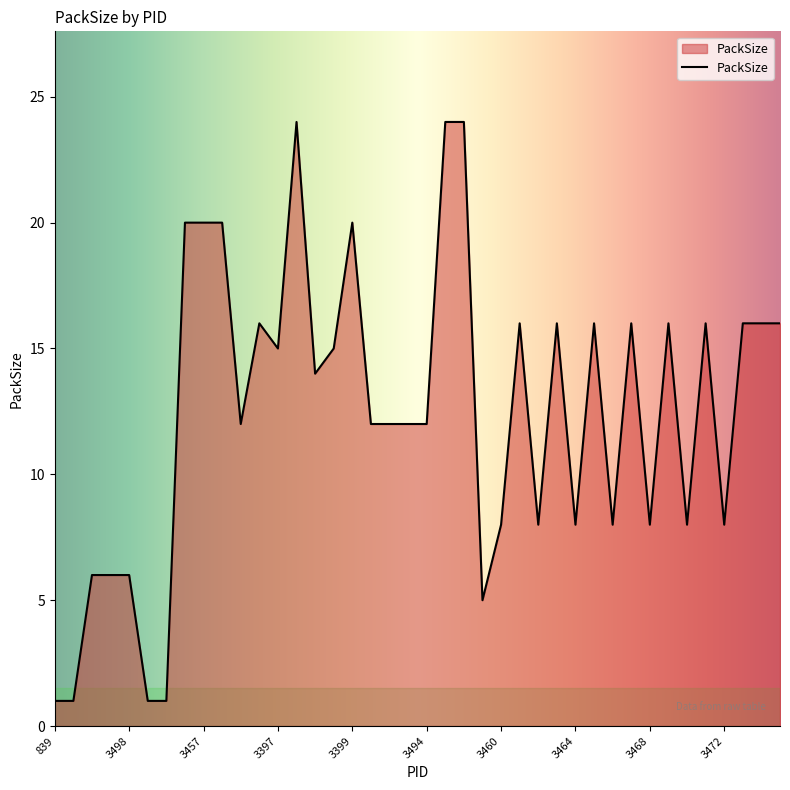

What is the difference between the maximum and minimum values?

23